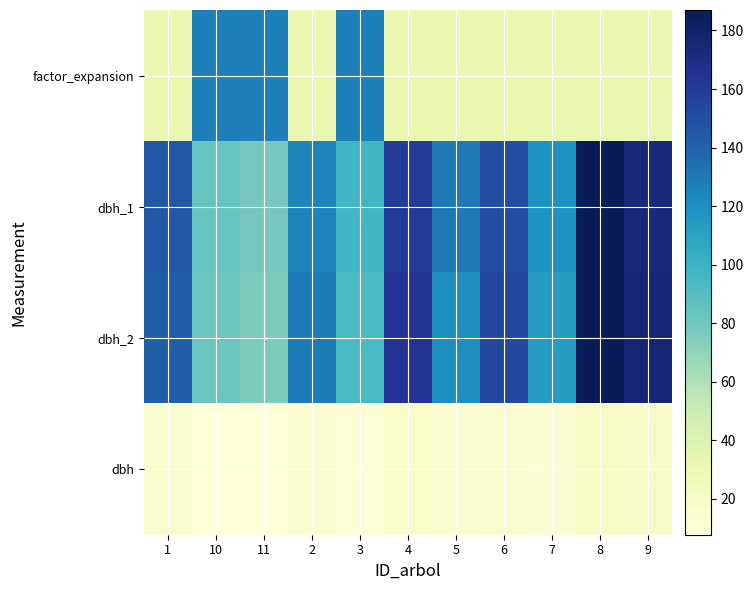

Which series has the largest total across all categories?

dbh_1